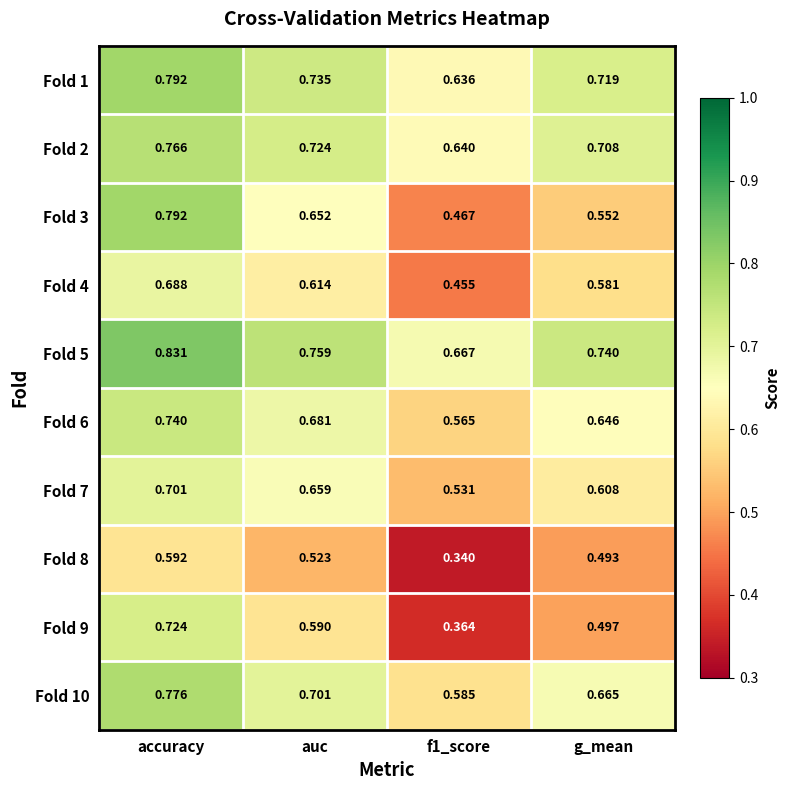

At which category is the sum across all series the highest?

accuracy